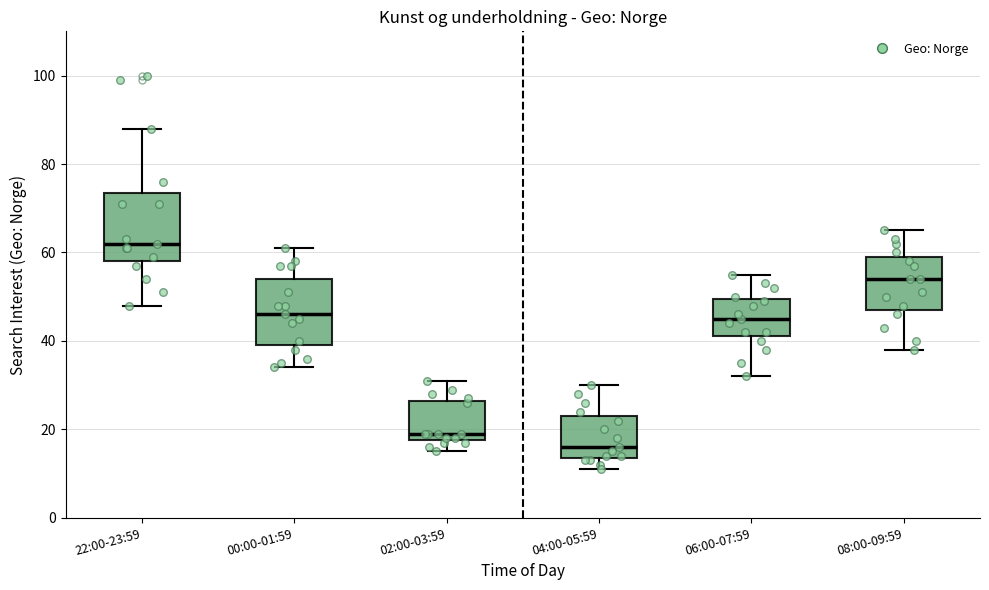

Reading left to right, read every box against the y-axis: the position of its median line, the range the box covers, and the ends of its whiskers. The values are not printed on the chart, so give them approximately, as read against the axis.

22:00-23:59: median 62, box 58 to 74, whiskers 48 to 88
00:00-01:59: median 46, box 40 to 54, whiskers 34 to 62
02:00-03:59: median 20, box 18 to 26, whiskers 16 to 32
04:00-05:59: median 16, box 14 to 24, whiskers 12 to 30
06:00-07:59: median 46, box 42 to 50, whiskers 32 to 56
08:00-09:59: median 54, box 48 to 60, whiskers 38 to 66